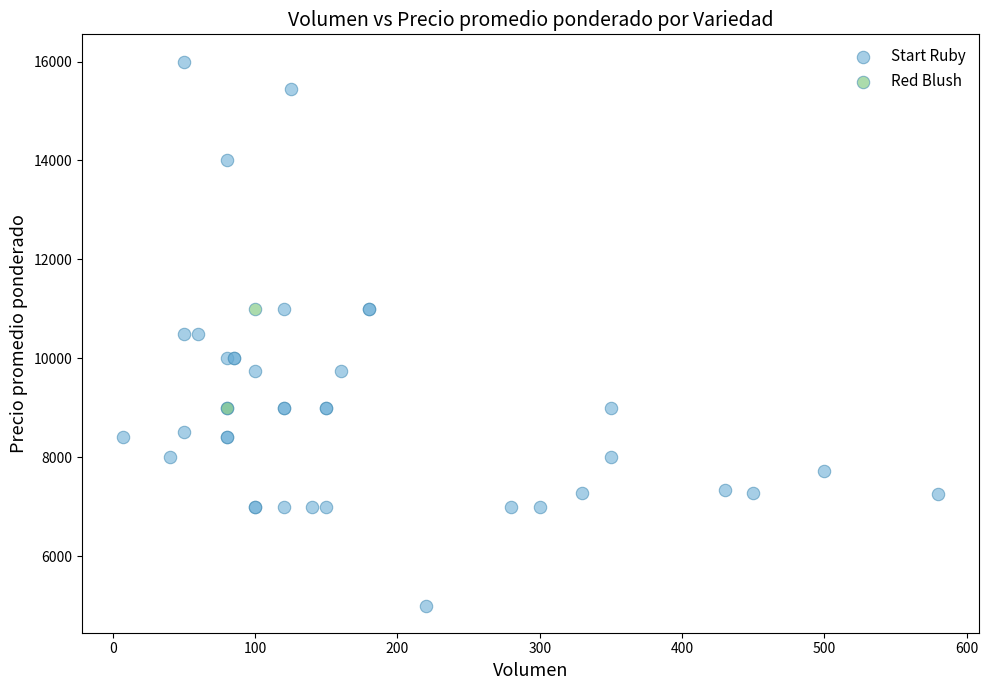

What are all the series names shown in the legend?

Start Ruby, Red Blush